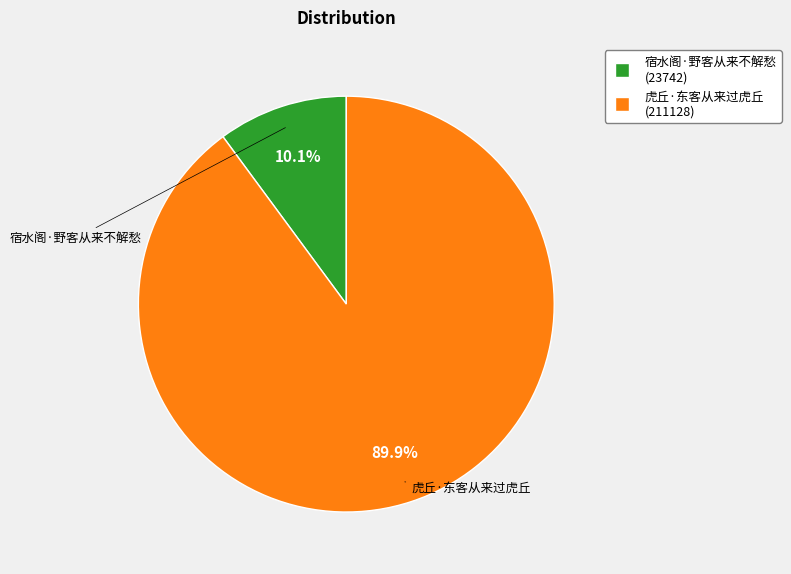

The 宿水阁·野客从来不解愁 slice represents 1% of the pie. True or false?

False